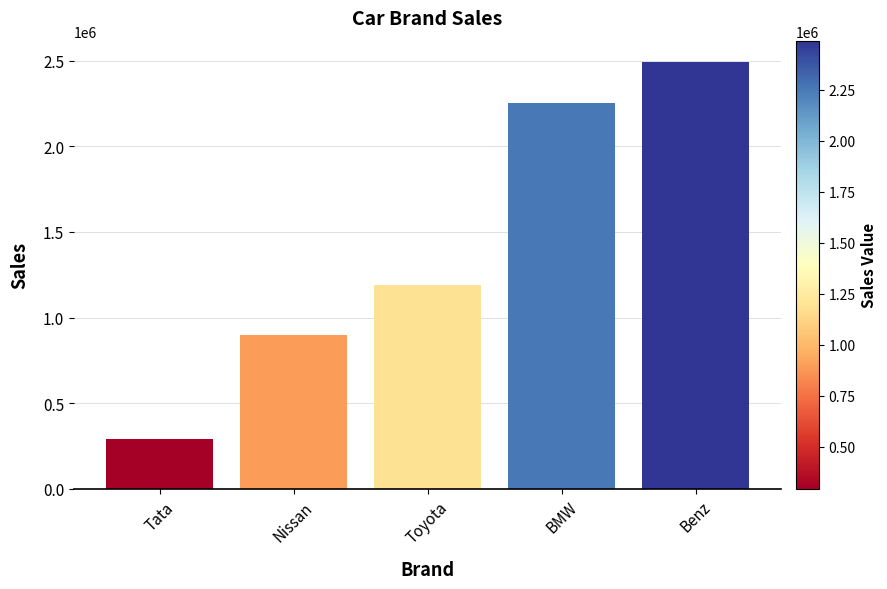

Rank the categories by value from lowest to highest.

Tata, Nissan, Toyota, BMW, Benz